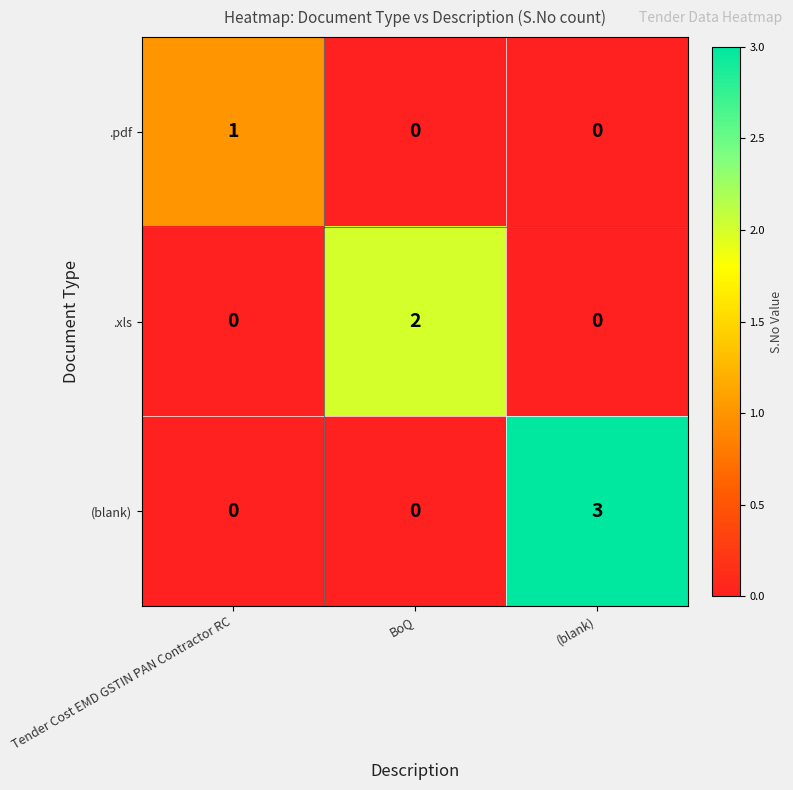

Rank the series by their average value, from lowest to highest.

.pdf, .xls, (blank)